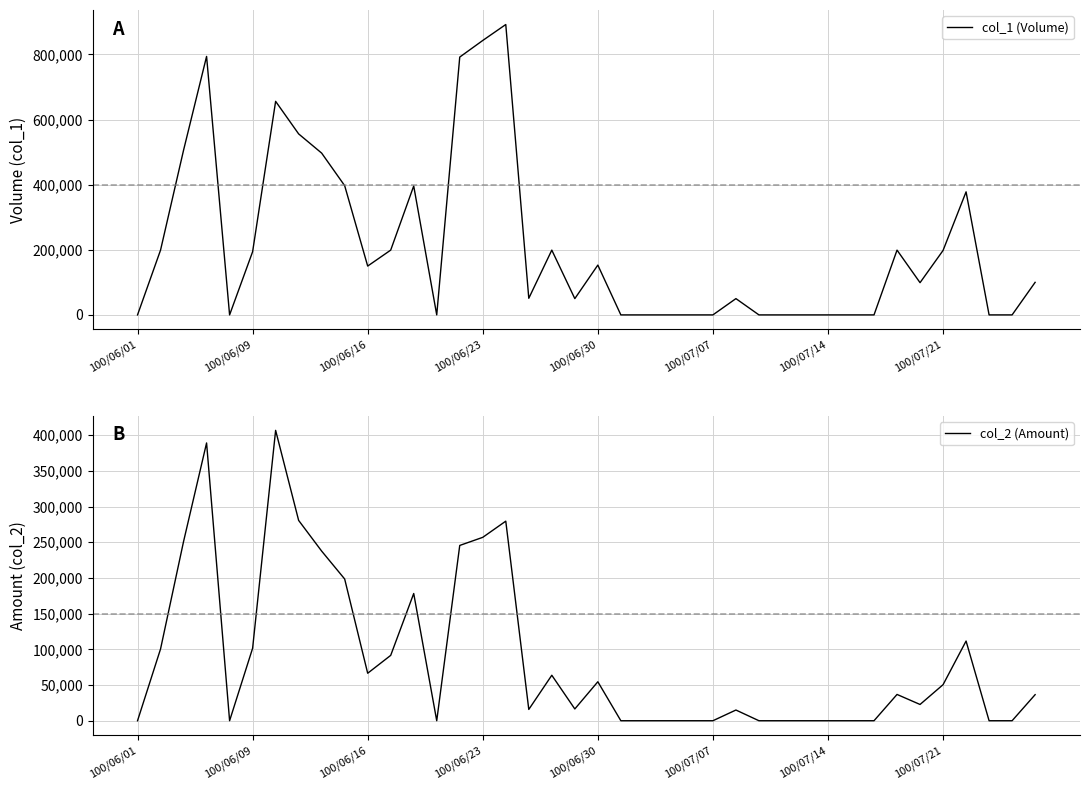

True or false: col_1 (Volume) has a value of 0 at 29.

True